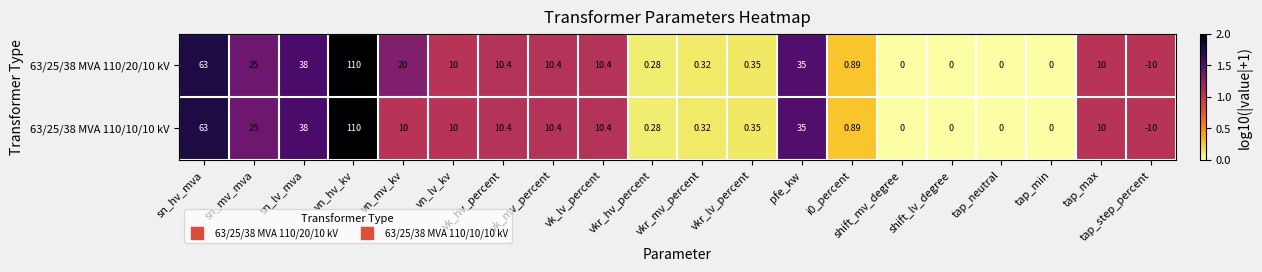

Count the number of categories in the chart.

20